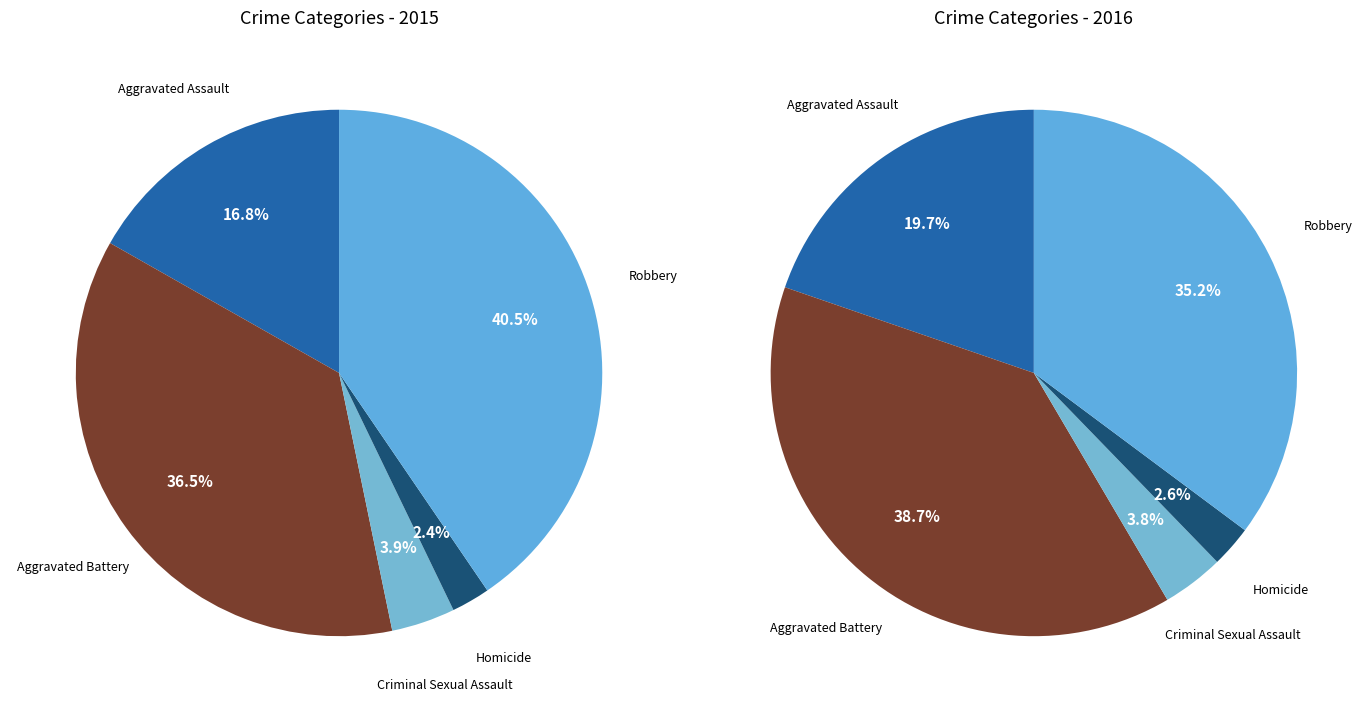

What percentage do Aggravated Battery and Aggravated Assault together represent?

53.2%